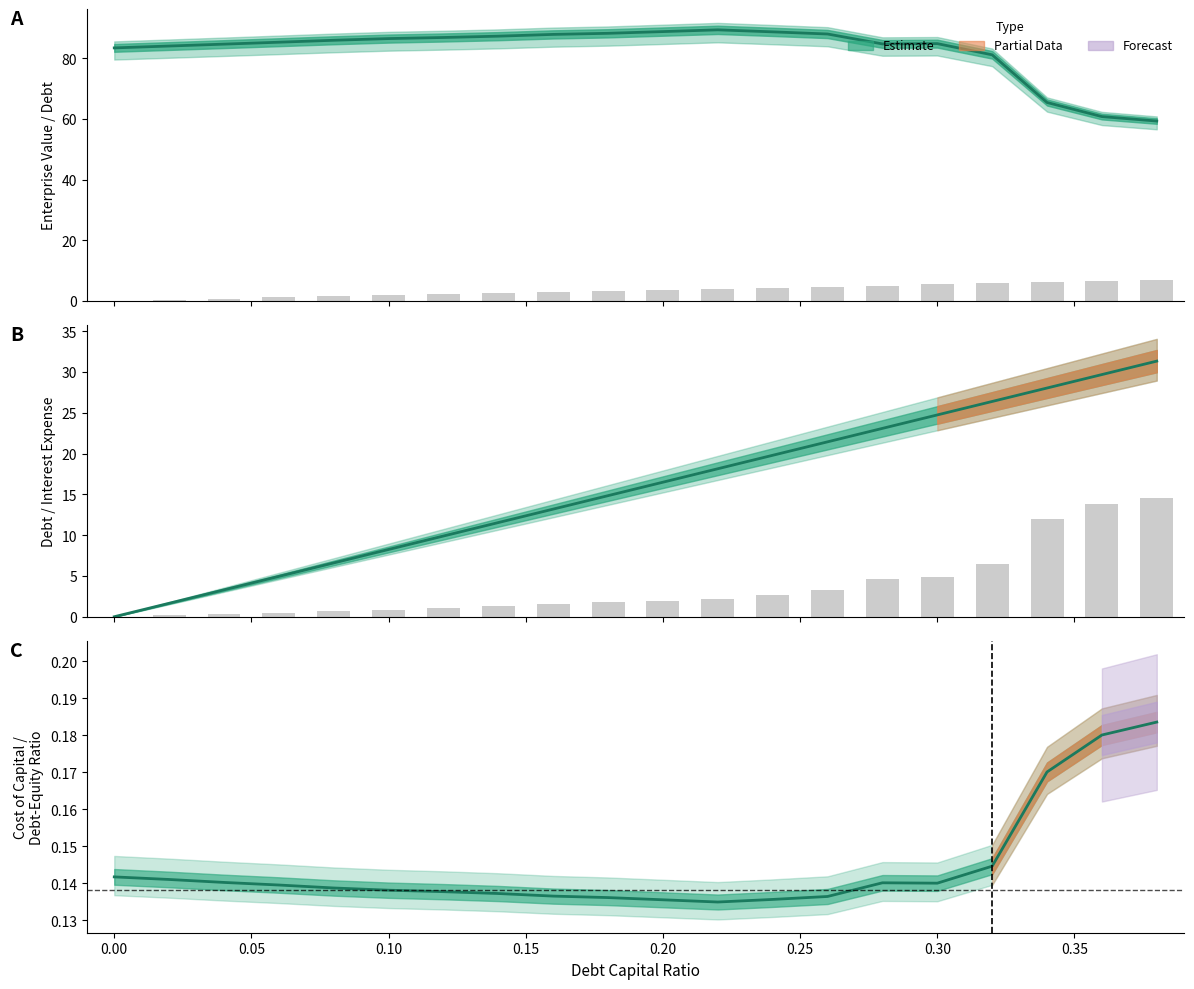

Reading right to left, extract all data points from this chart.

debt_capital: 0.38=31.3	0.36=29.7	0.34=28.0	0.32=26.4	0.3=24.7	0.28=23.1	0.26=21.4	0.24=19.8	0.22=18.1	0.2=16.5	0.18=14.8	0.16=13.2	0.14=11.5	0.12=9.9	0.1=8.2	0.08=6.6	0.06=4.9	0.04=3.3	0.02=1.6	0.0=0.0
cost_capital: 0.38=0.2	0.36=0.2	0.34=0.2	0.32=0.1	0.3=0.1	0.28=0.1	0.26=0.1	0.24=0.1	0.22=0.1	0.2=0.1	0.18=0.1	0.16=0.1	0.14=0.1	0.12=0.1	0.1=0.1	0.08=0.1	0.06=0.1	0.04=0.1	0.02=0.1	0.0=0.1
enterprise_value: 0.38=59.3	0.36=60.8	0.34=65.4	0.32=81.2	0.3=84.9	0.28=84.8	0.26=88.0	0.24=88.8	0.22=89.4	0.2=88.8	0.18=88.3	0.16=87.9	0.14=87.3	0.12=86.9	0.1=86.5	0.08=86.0	0.06=85.3	0.04=84.7	0.02=84.1	0.0=83.5
debt: 0.38=6.8	0.36=6.5	0.34=6.1	0.32=5.7	0.3=5.4	0.28=5.0	0.26=4.7	0.24=4.3	0.22=3.9	0.2=3.6	0.18=3.2	0.16=2.9	0.14=2.5	0.12=2.2	0.1=1.8	0.08=1.4	0.06=1.1	0.04=0.7	0.02=0.4	0.0=0.0
interest_expense: 0.38=14.6	0.36=13.8	0.34=12.0	0.32=6.5	0.3=4.9	0.28=4.6	0.26=3.3	0.24=2.7	0.22=2.2	0.2=2.0	0.18=1.8	0.16=1.5	0.14=1.3	0.12=1.1	0.1=0.8	0.08=0.7	0.06=0.5	0.04=0.3	0.02=0.2	0.0=0.0